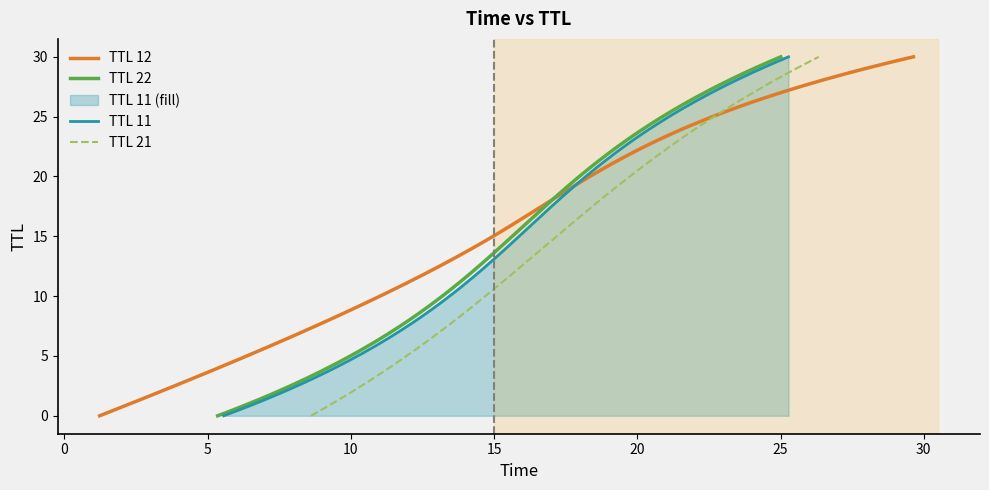

True or false: TTL 2 and TTL 22-fill intersect in this chart.

False